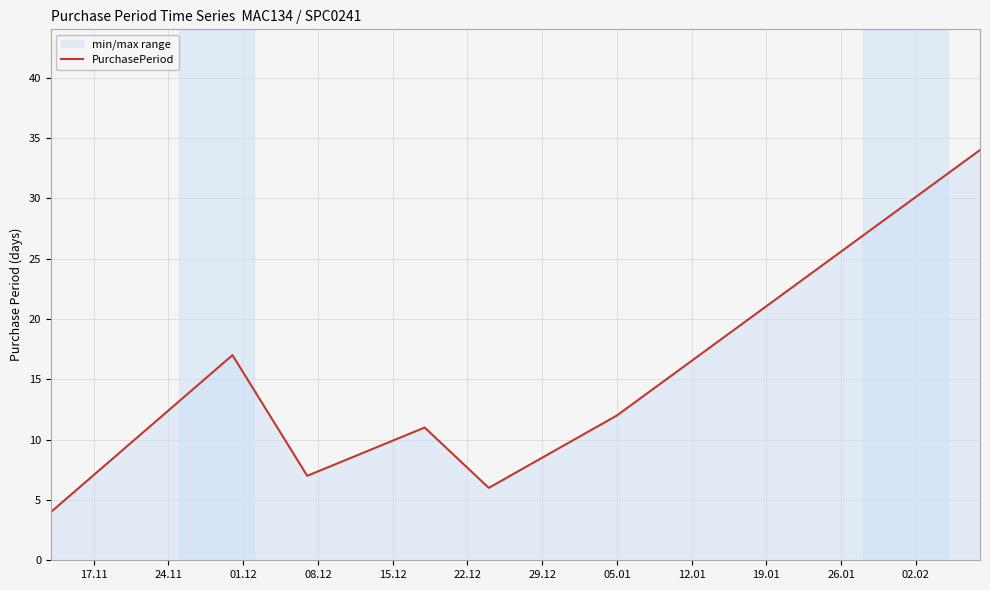

What is the average value?

13